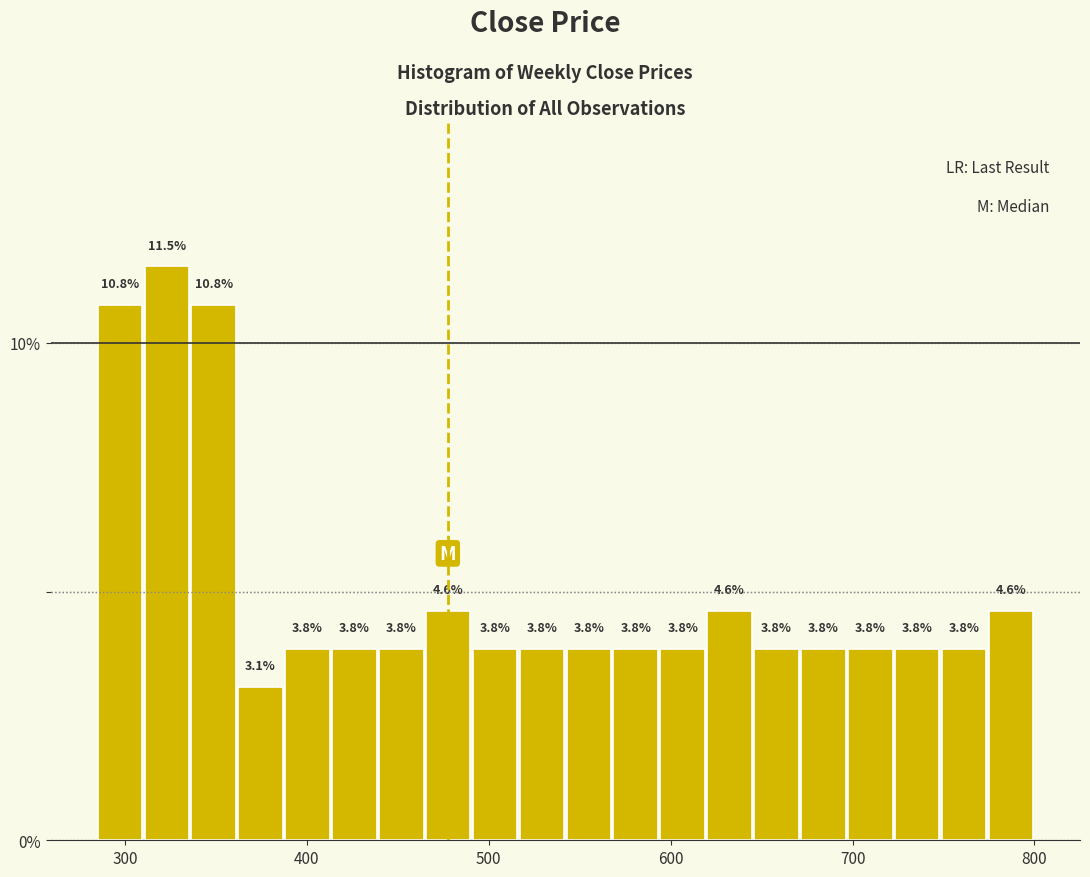

Read against the x-axis, roughly where is the centre of the tallest bar?

320